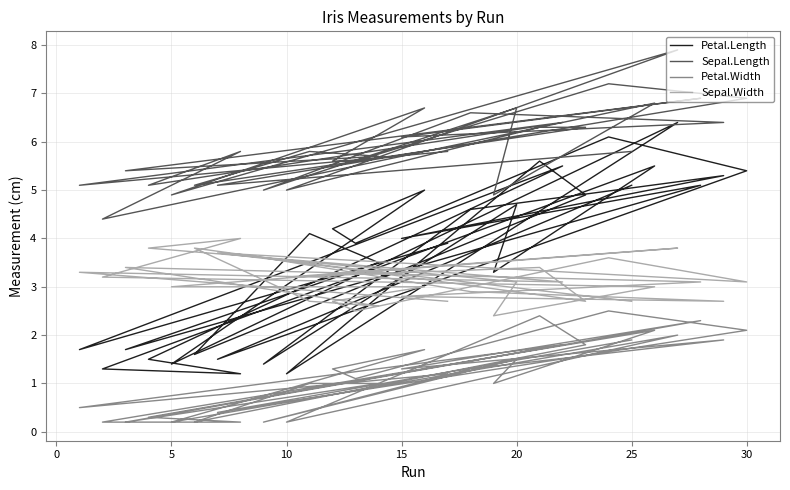

How many values in the Sepal.Length series exceed 5?

25